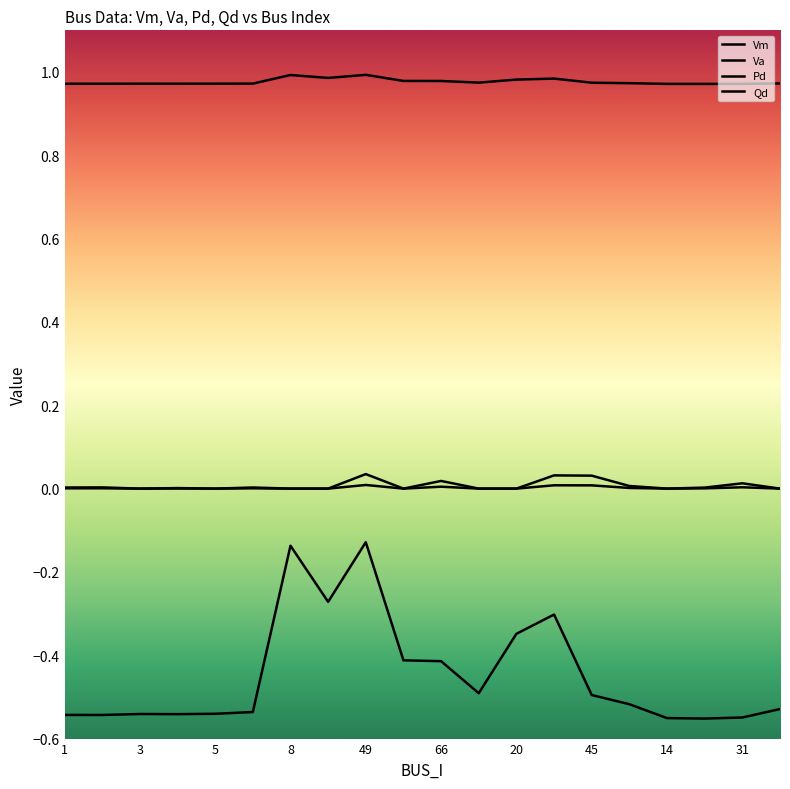

How many lines are shown in the chart?

4